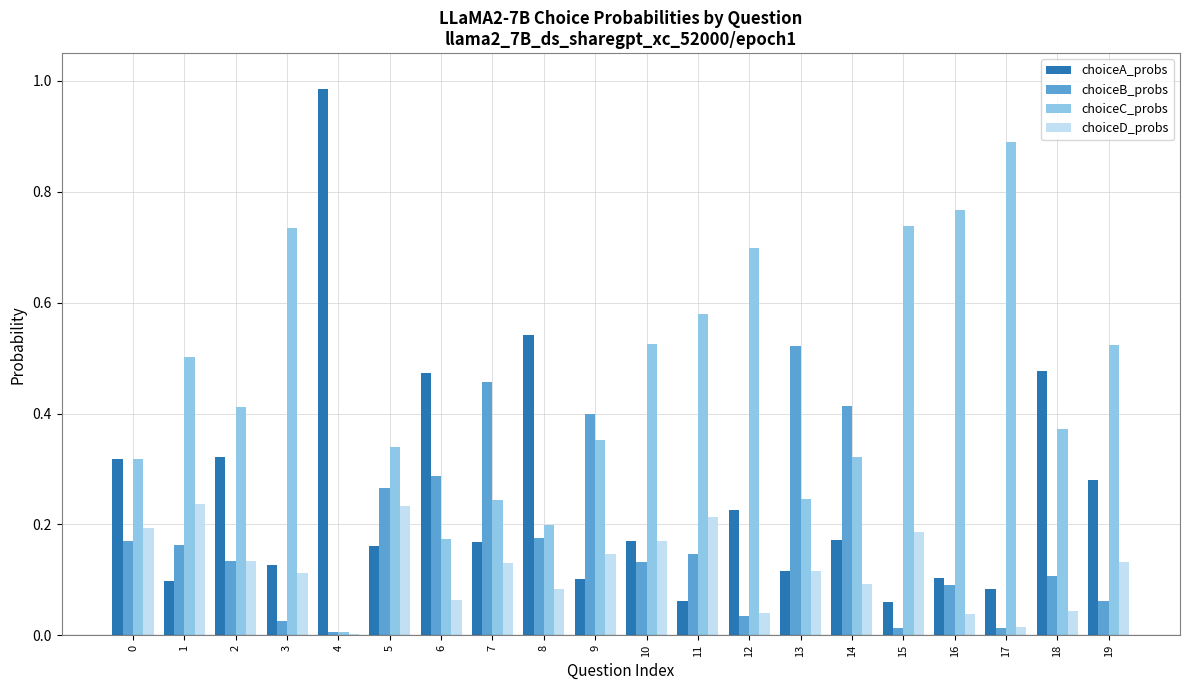

What is the sum of all choiceC_probs values?

8.9